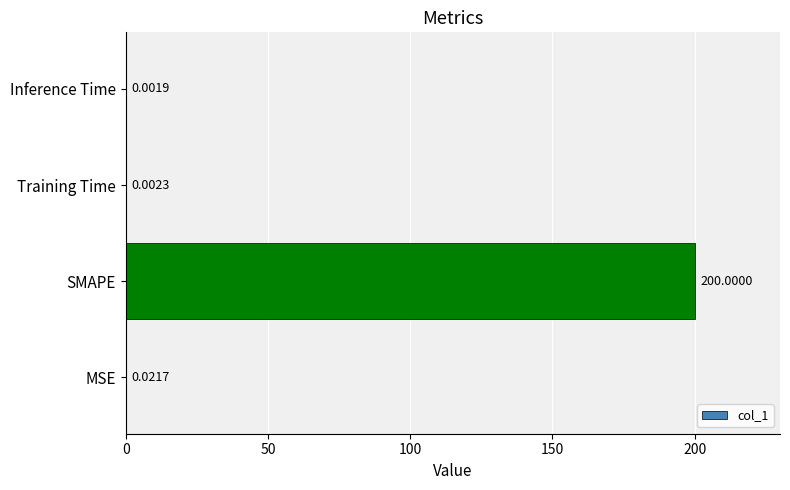

Which label corresponds to the largest value in the chart?

SMAPE